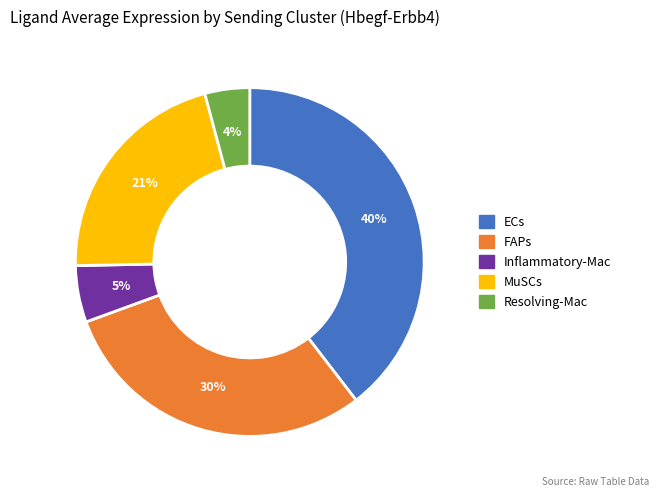

Is it true that Resolving-Mac is 19% of the pie?

False